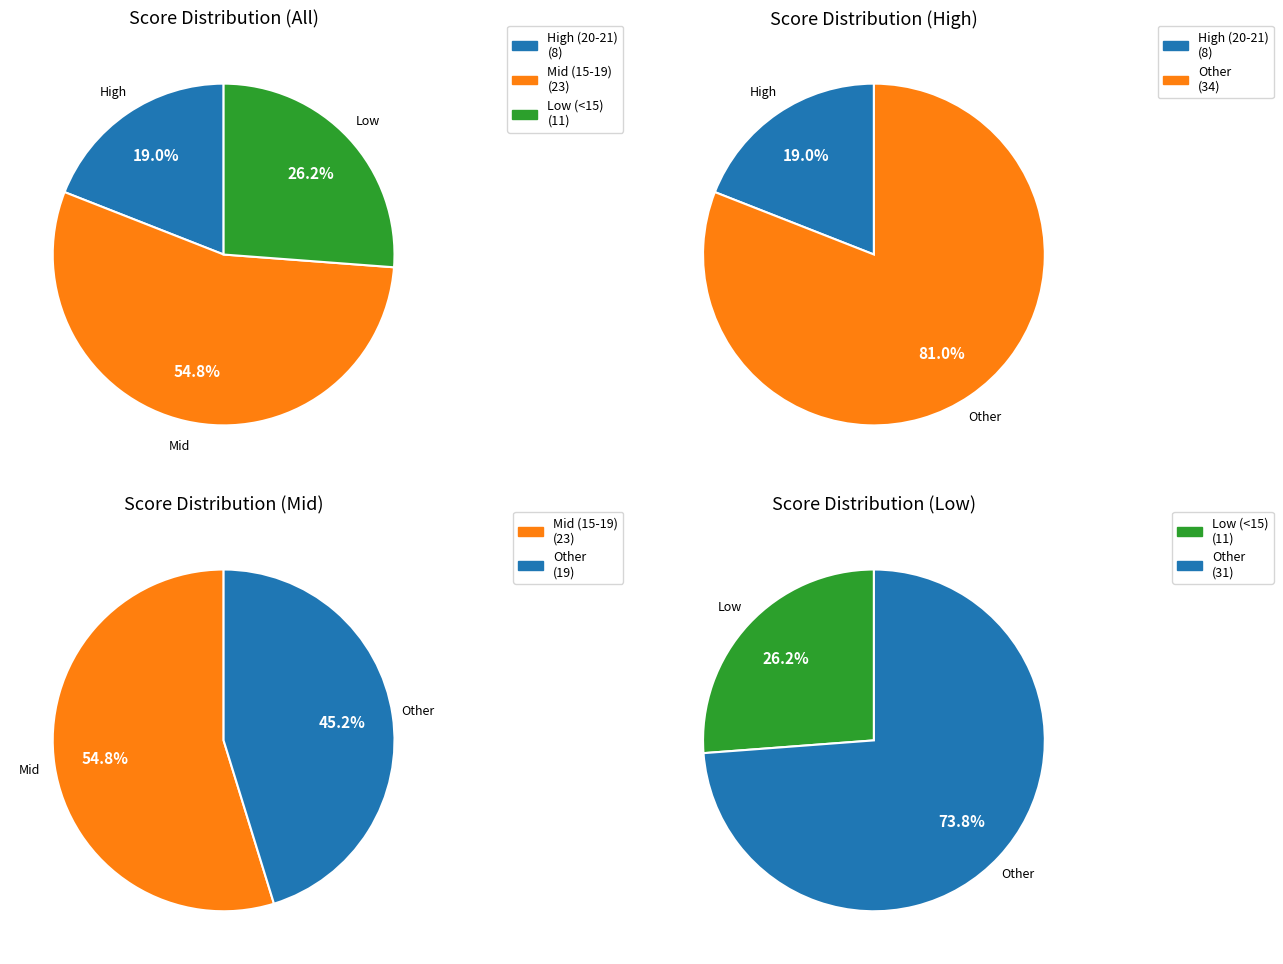

What is the total percentage of Score: 8/21 and Score: 21/21?

4.8%